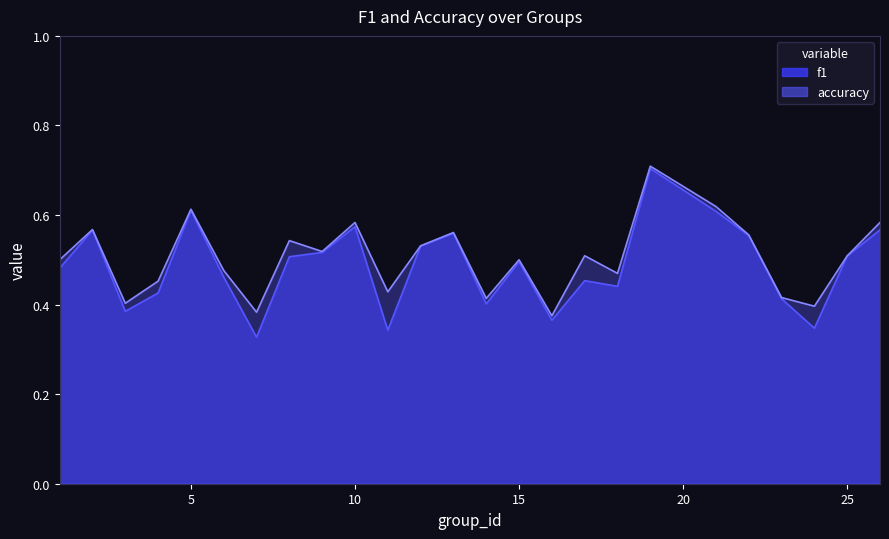

Between 4 and 23, which series saw the biggest shift?

accuracy